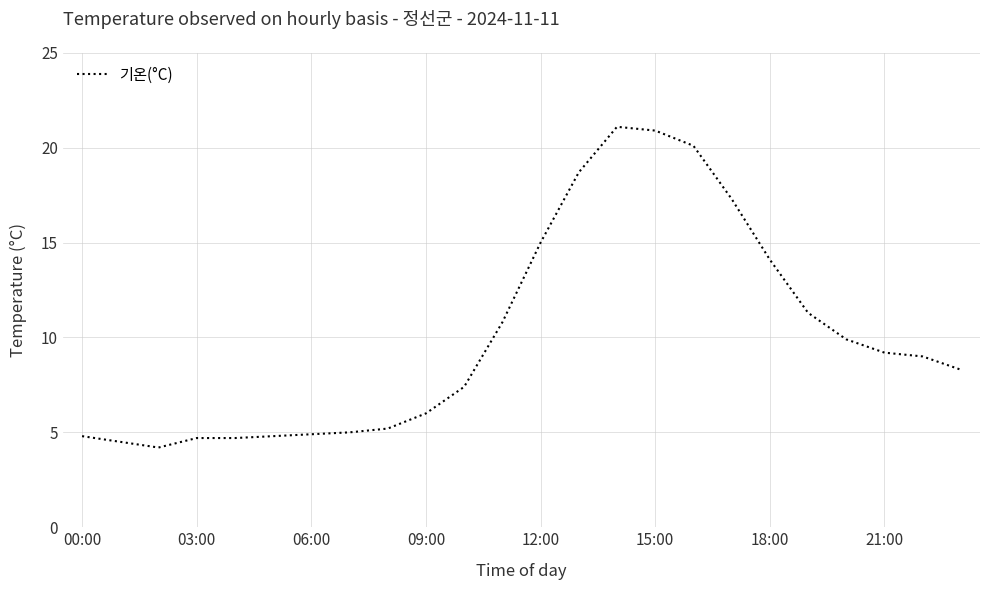

How many distinct data groups are displayed?

1